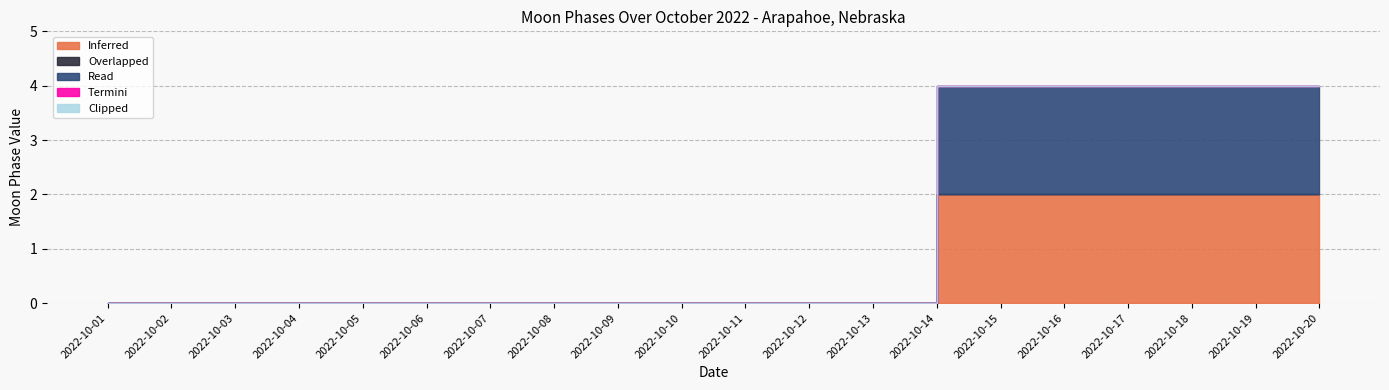

Which category has the lowest value across all series?

2022-10-01